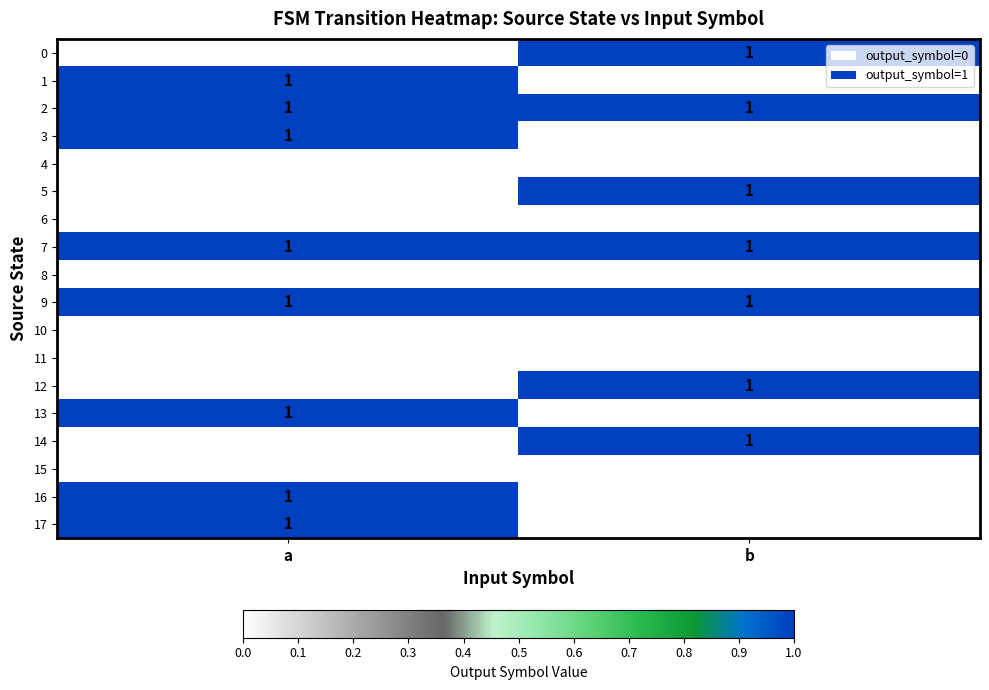

At which category is the sum across all series the highest?

a